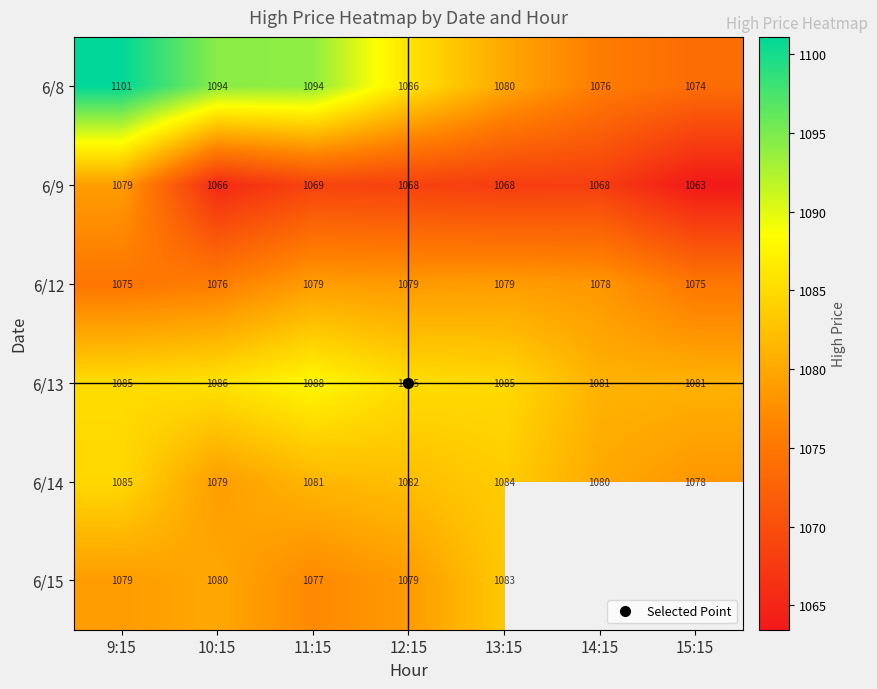

What is the spread (max minus min) of values at 12:15?

17.4